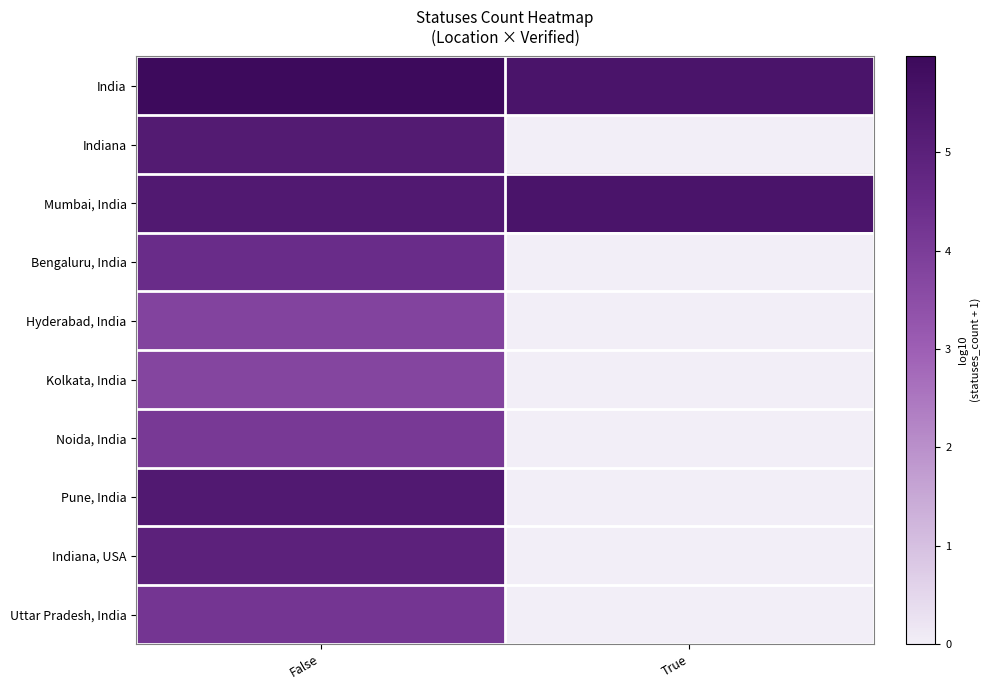

At True, list the series in order from largest to smallest.

India, Mumbai, India, Indiana, Bengaluru, India, Hyderabad, India, Kolkata, India, Noida, India, Pune, India, Indiana, USA, Uttar Pradesh, India